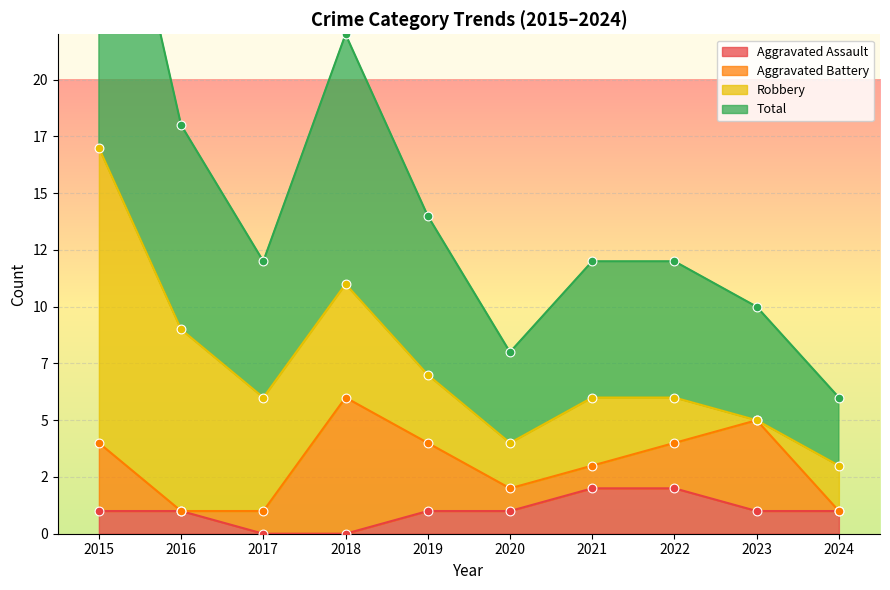

Which series has the widest spread of Y values?

Total